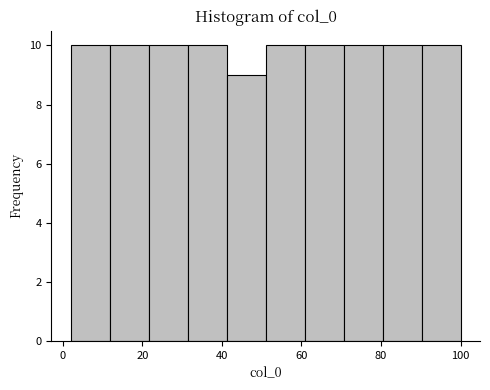

Reading left to right, transcribe this chart: for each bar, give the range it covers on the x-axis and its height. Neither the bar edges nor the heights are printed on the chart, so give them approximately, as read against the axes.

2.0 to 11.8: 10
11.8 to 21.6: 10
21.6 to 31.4: 10
31.4 to 41.2: 10
41.2 to 51.0: 9
51.0 to 60.8: 10
60.8 to 70.6: 10
70.6 to 80.4: 10
80.4 to 90.2: 10
90.2 to 100.0: 10